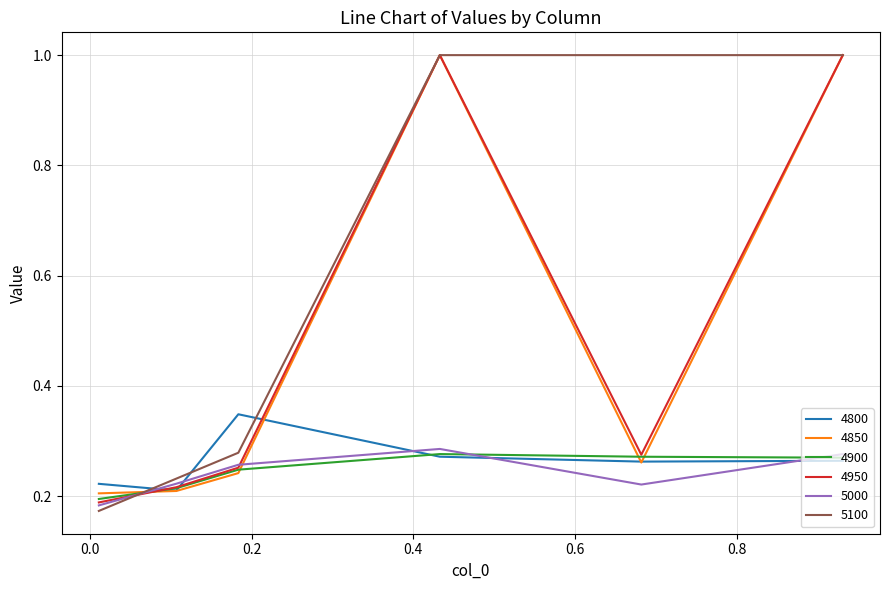

Which series has the largest total across all categories?

5100